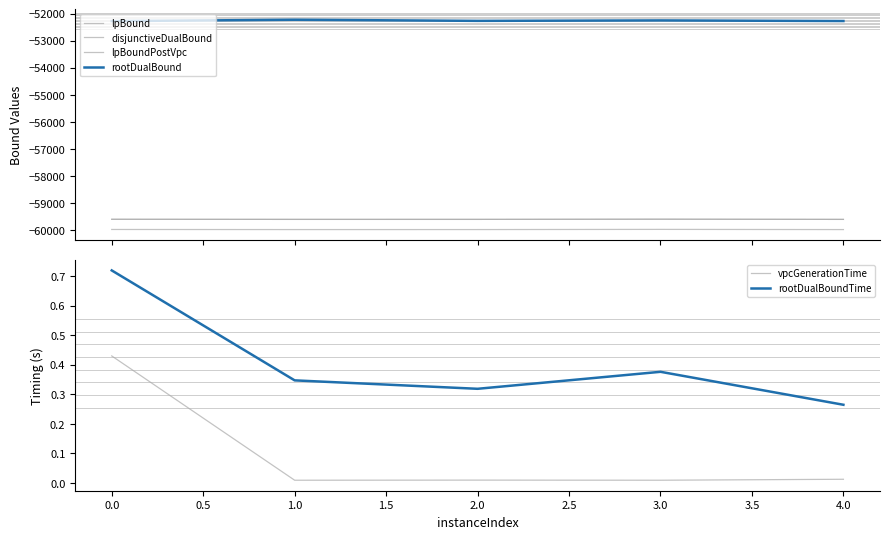

At which label does rootDualBoundTime reach its minimum?

4.0